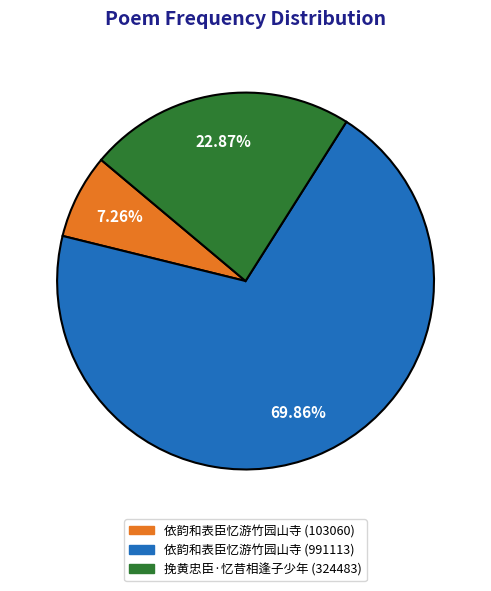

Which category accounts for the majority?

依韵和表臣忆游竹园山寺 (991113)